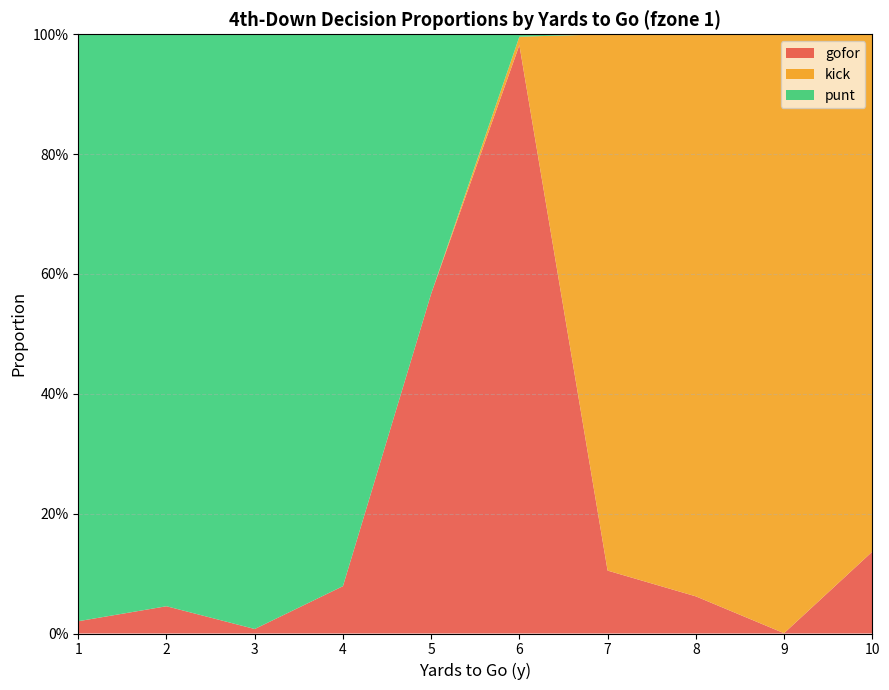

Reading left to right, what are all the values shown in this chart?

gofor: 1=0.0	2=0.0	3=0.0	4=0.1	5=0.6	6=1.0	7=0.1	8=0.1	9=0.0	10=0.1
kick: 1=0.0	2=0.0	3=0.0	4=0.0	5=0.0	6=0.0	7=0.9	8=0.9	9=1.0	10=0.9
punt: 1=1.0	2=1.0	3=1.0	4=0.9	5=0.4	6=0.0	7=0.0	8=0.0	9=0.0	10=0.0